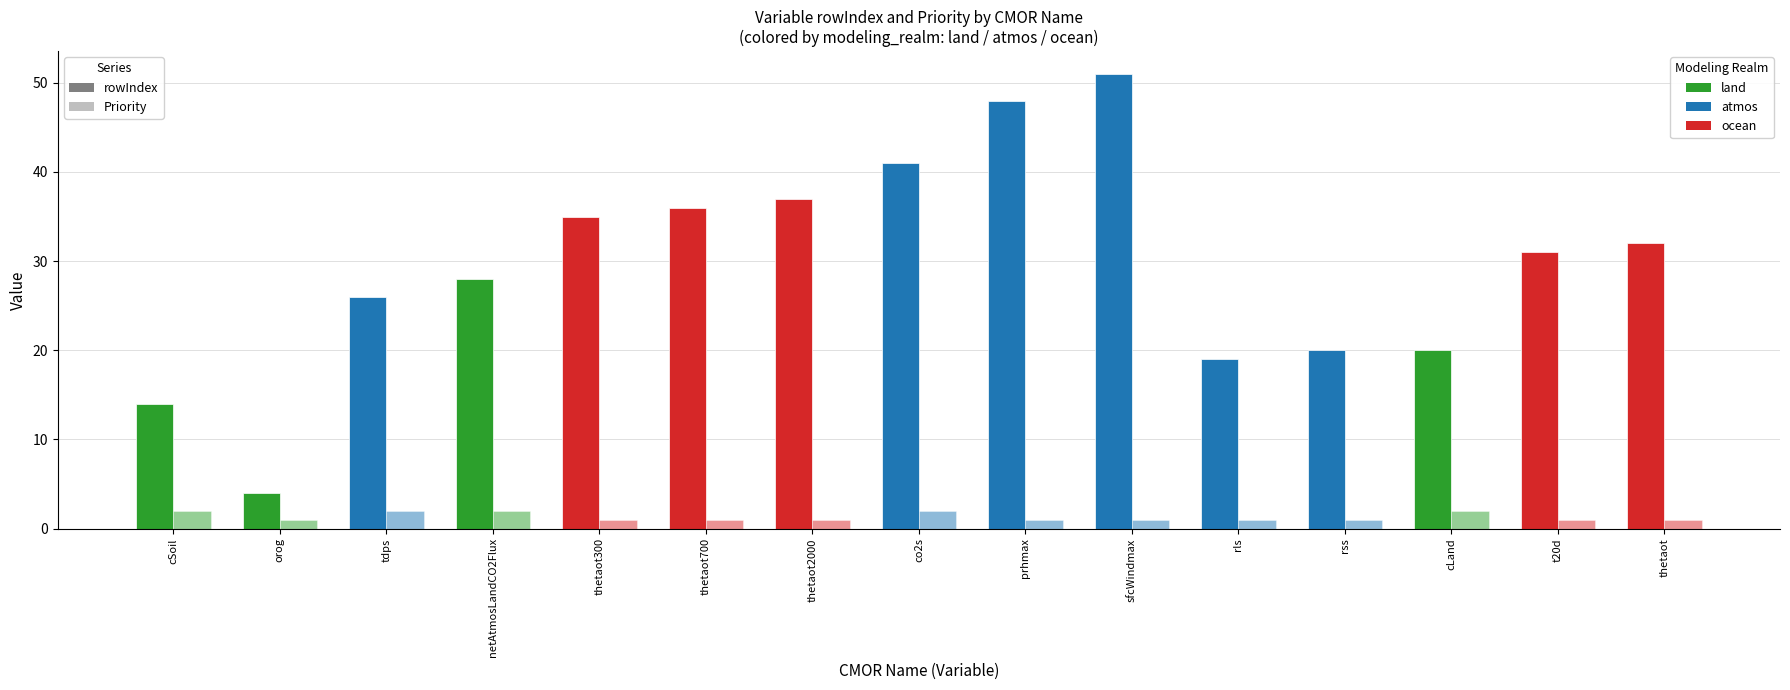

What is the average value of the rowIndex series?

29